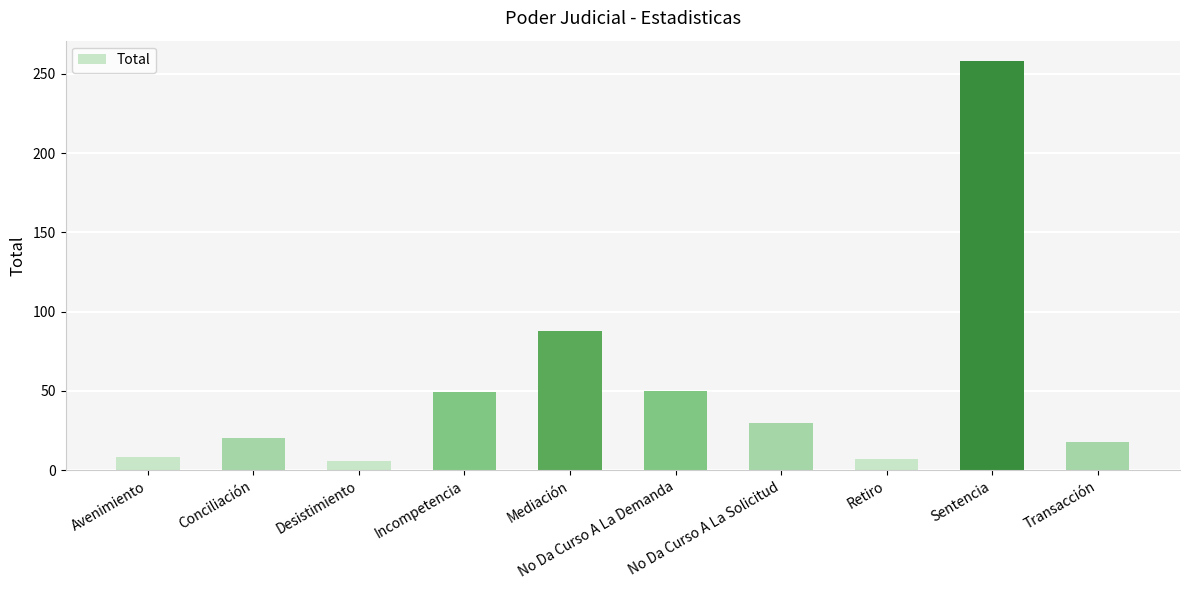

What is the difference between the second highest and minimum values?

82